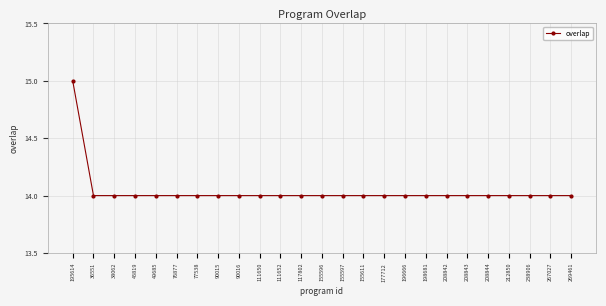

The chart shows a value of 14 at 49685. True or false?

True